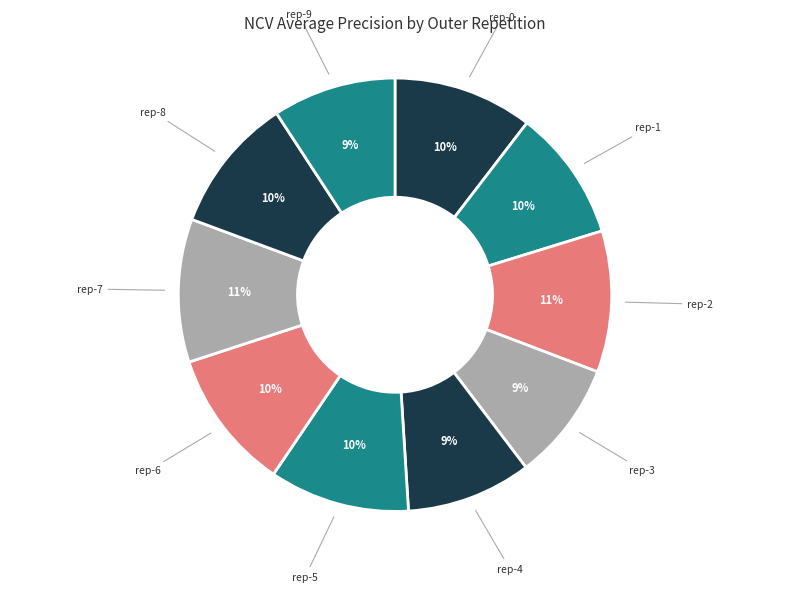

How many slices are in this pie chart?

10